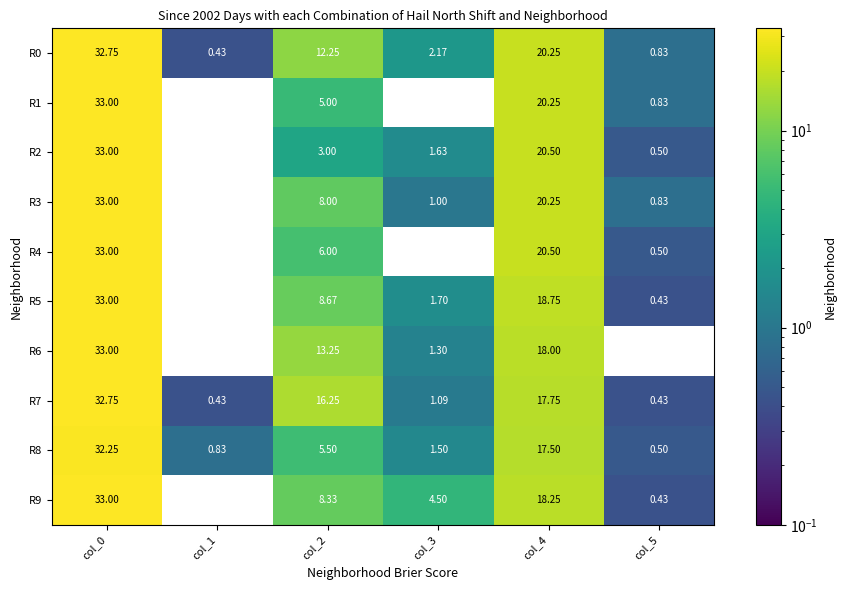

Is the value of R0 at col_2 greater than the value of R1 at col_0?

No